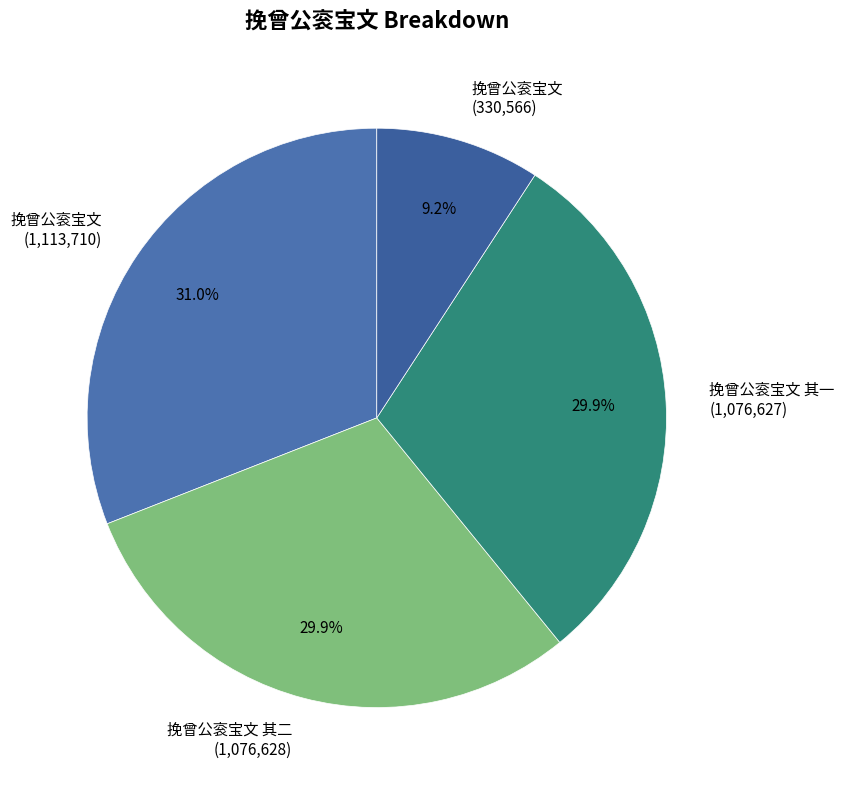

Is the sum of 挽曾公衮宝文 其二 (1,076,628) and 挽曾公衮宝文 其一 (1,076,627) greater than half?

Yes